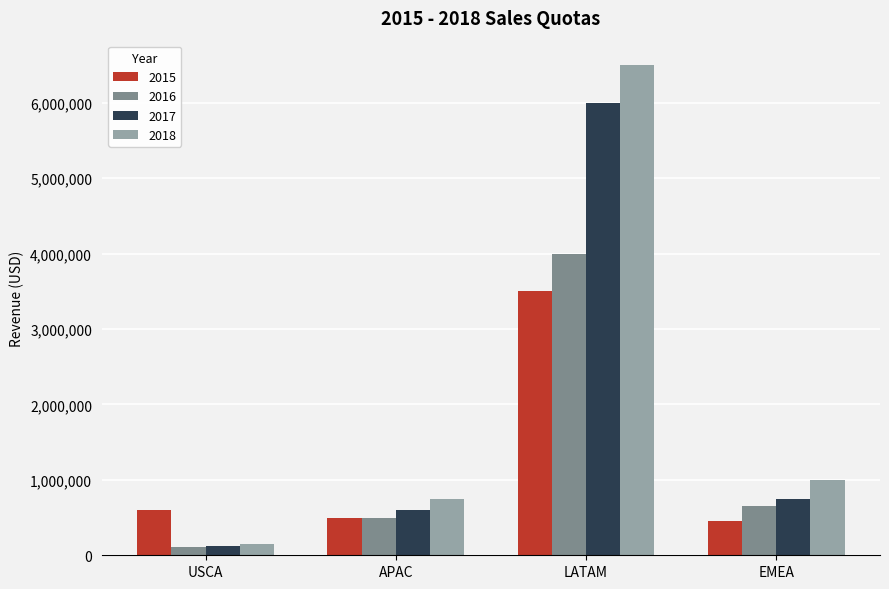

How many data points in 2016 are less than 650000?

2